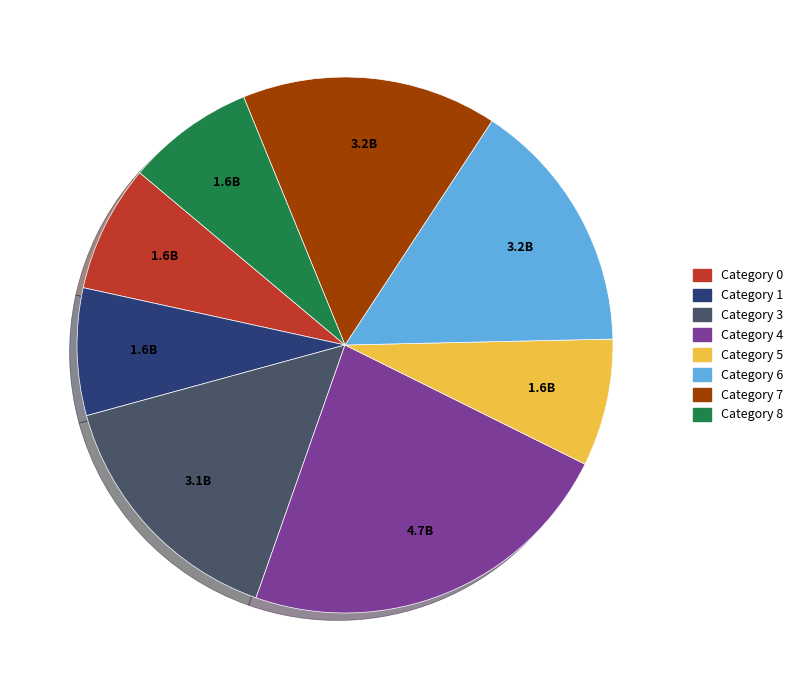

Does any single category account for the majority?

No